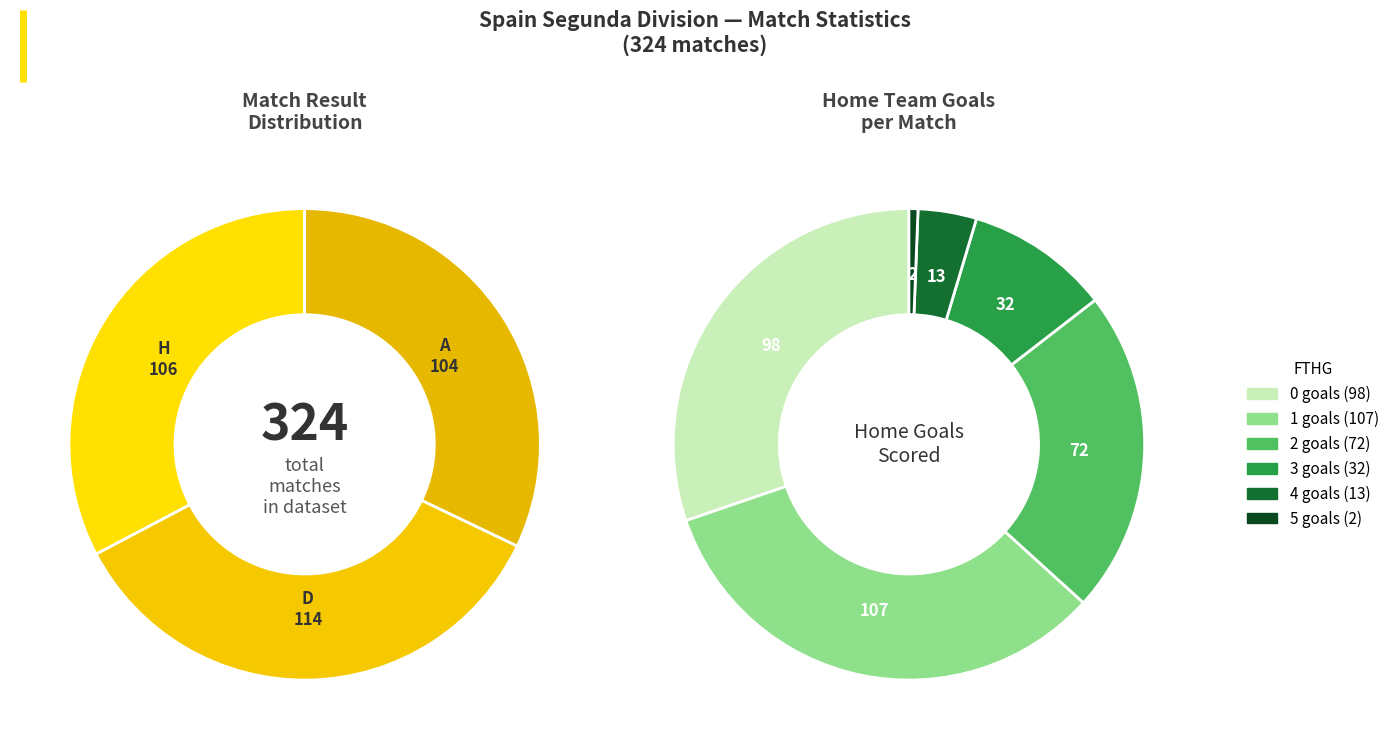

Approximately how many times larger is the value at D compared to A?

1.1